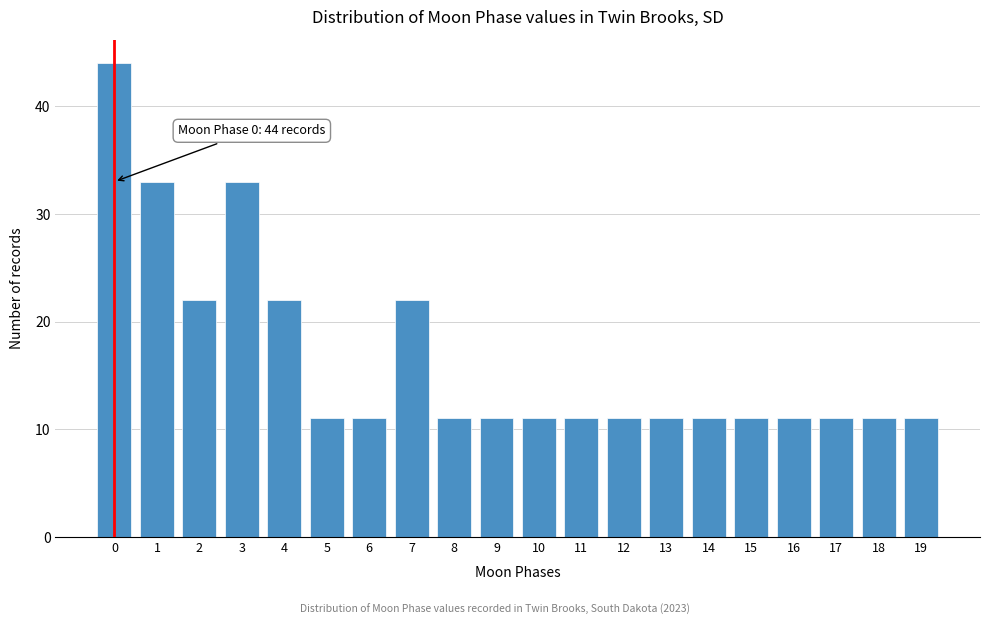

Reading left to right, list all the values displayed in this chart.

44	33	22	33	22	11	11	22	11	11	11	11	11	11	11	11	11	11	11	11